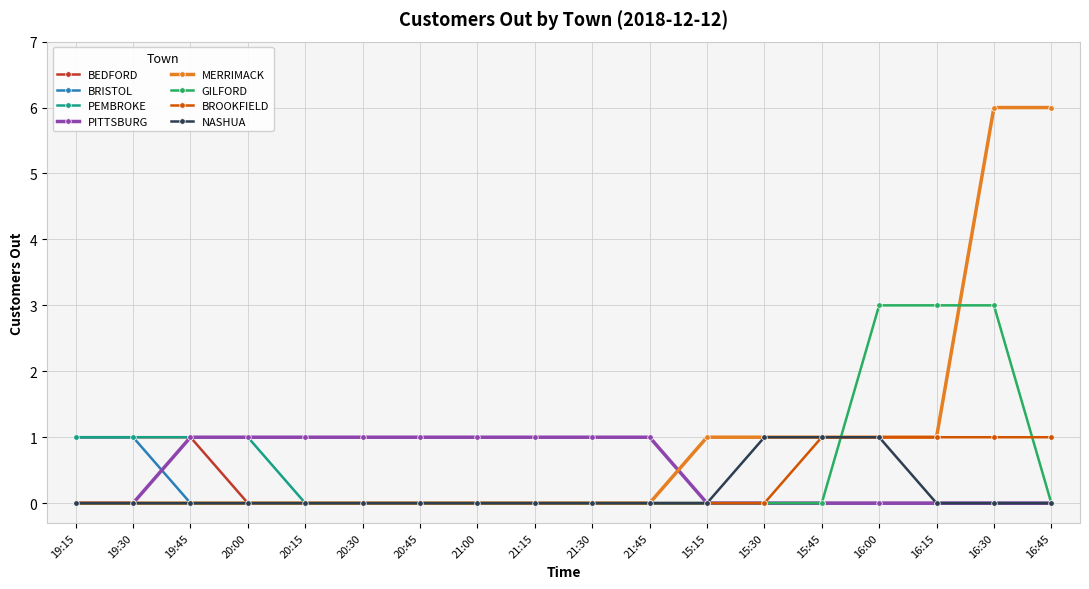

What is the label of the 16th point from the right?

19:45